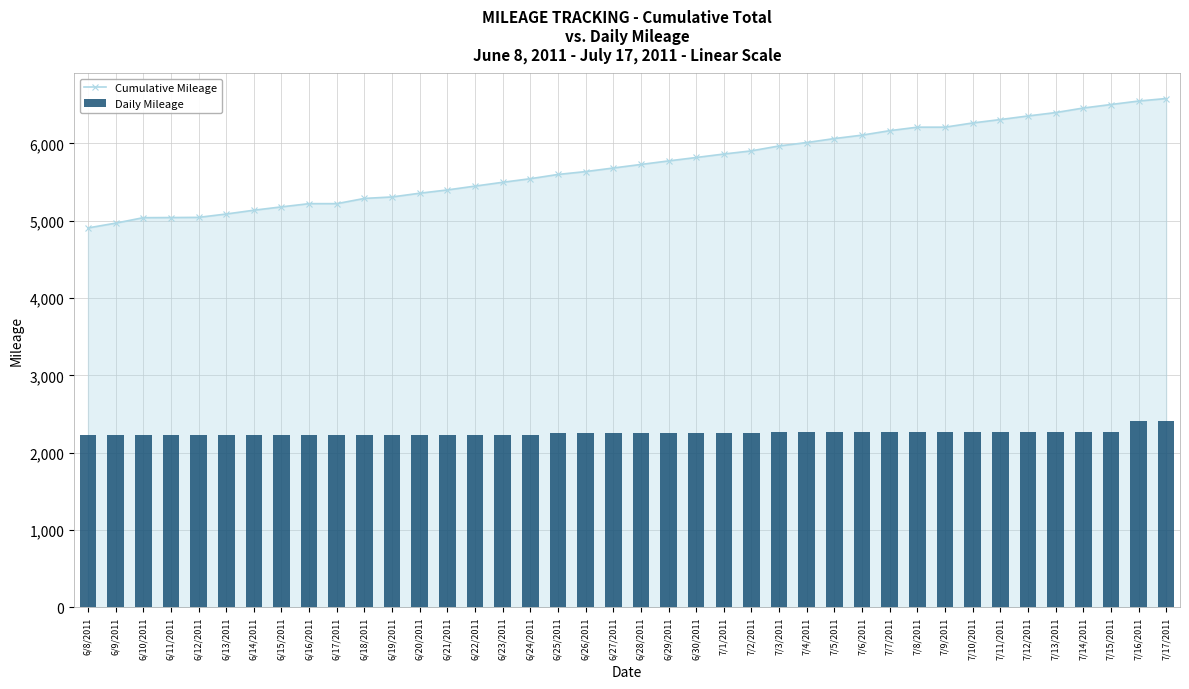

Does the chart contain stacked bars?

No